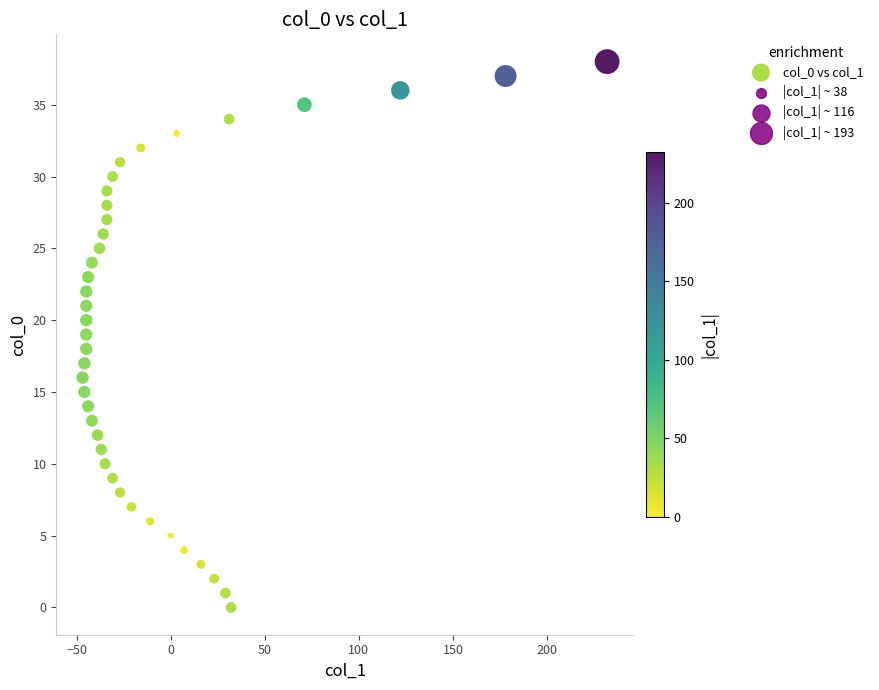

What is the range of X values (max minus min)?

279